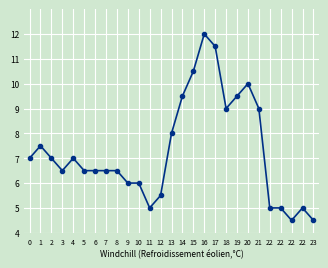

Where is the first local minimum?

3